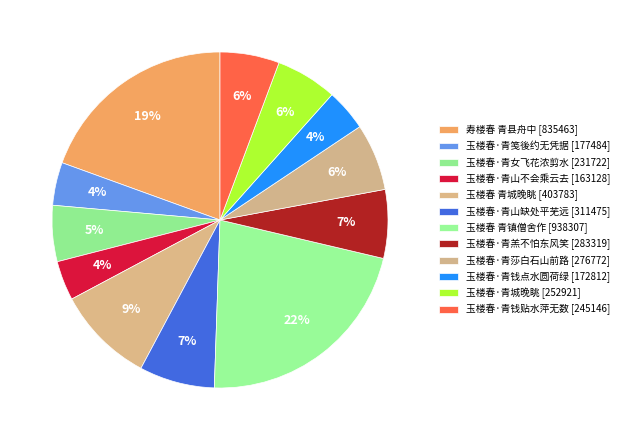

To the nearest percent, what portion does 寿楼春 青县舟中 represent?

19%